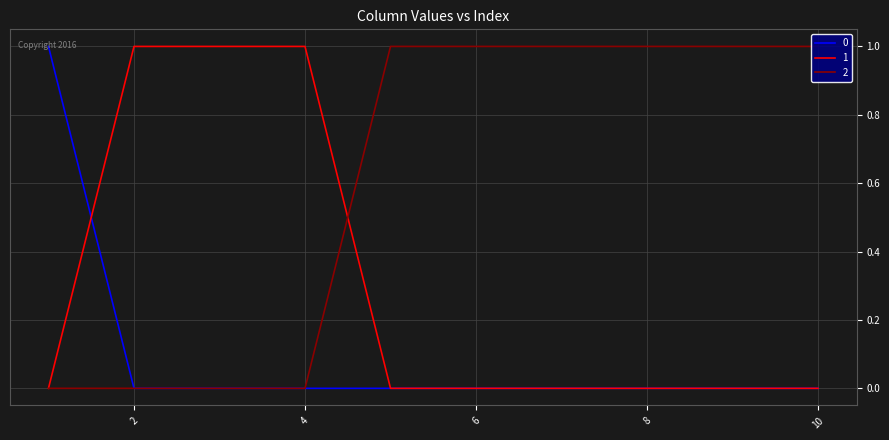

What are all the series names shown in the legend?

0, 1, 2